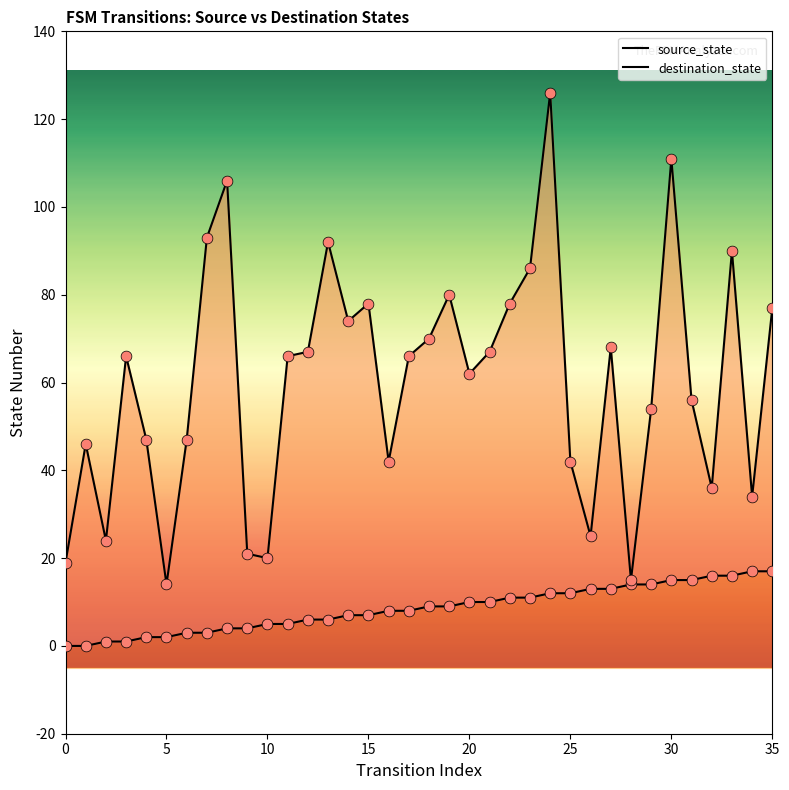

Which series has the largest total across all categories?

destination_state